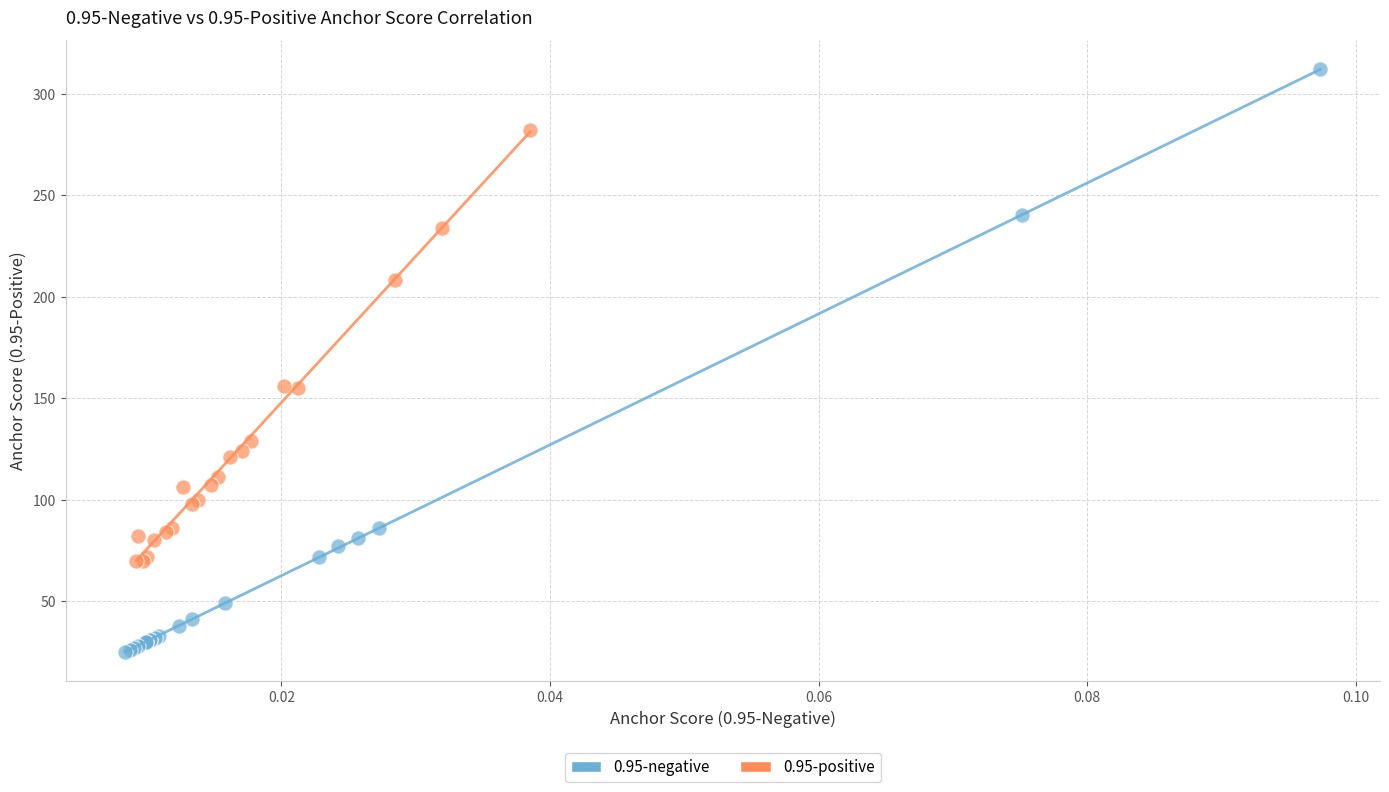

Which series reaches the minimum Y coordinate?

0.95-negative